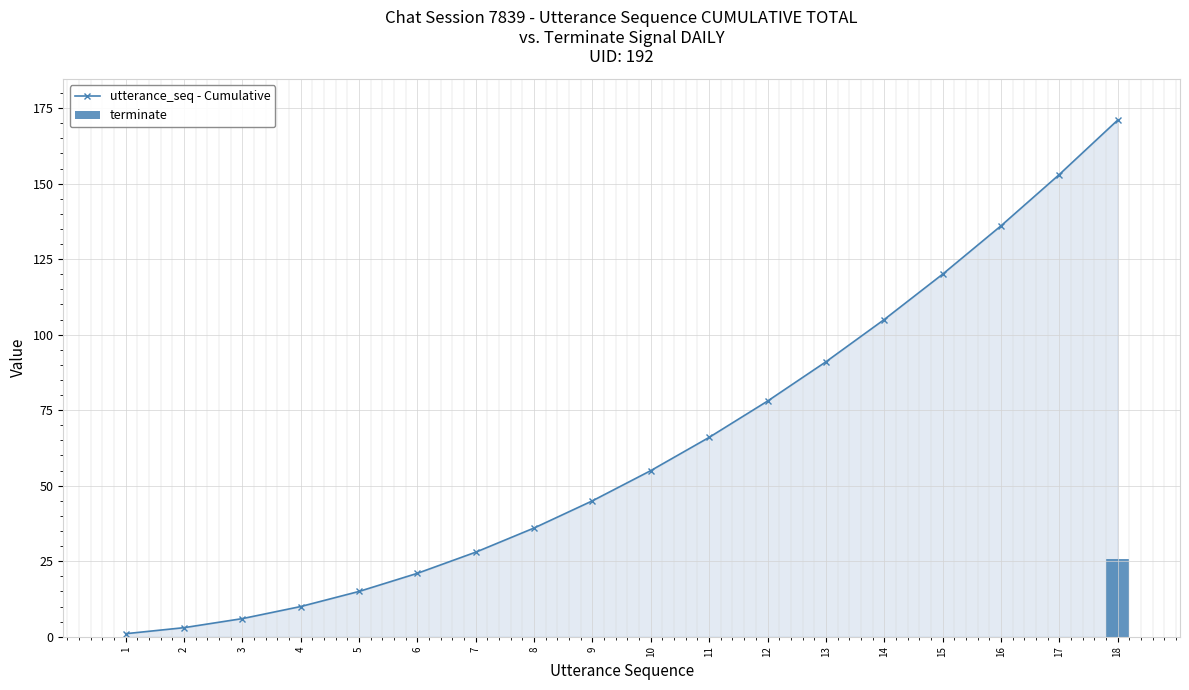

Which category has the highest value in the utterance_seq - Cumulative series?

18